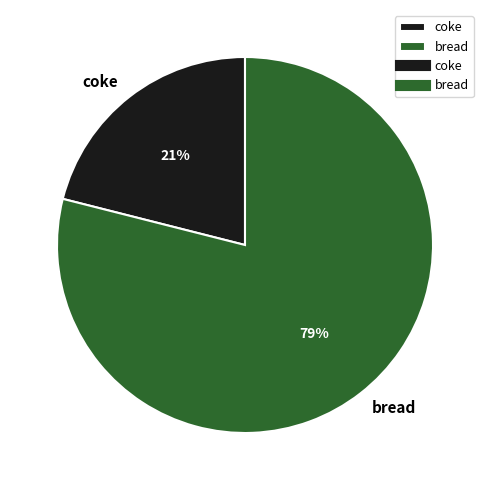

To the nearest percent, what is the difference between the largest and smallest slice percentages?

58%